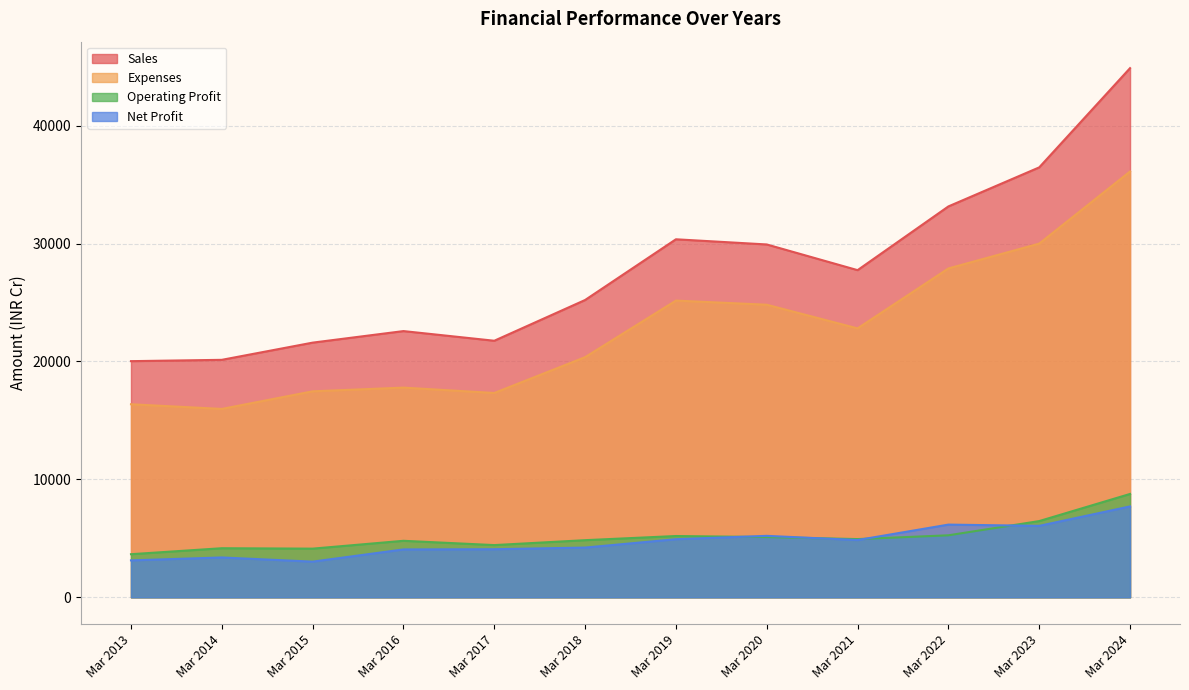

How many data points in Sales are less than 27741?

6